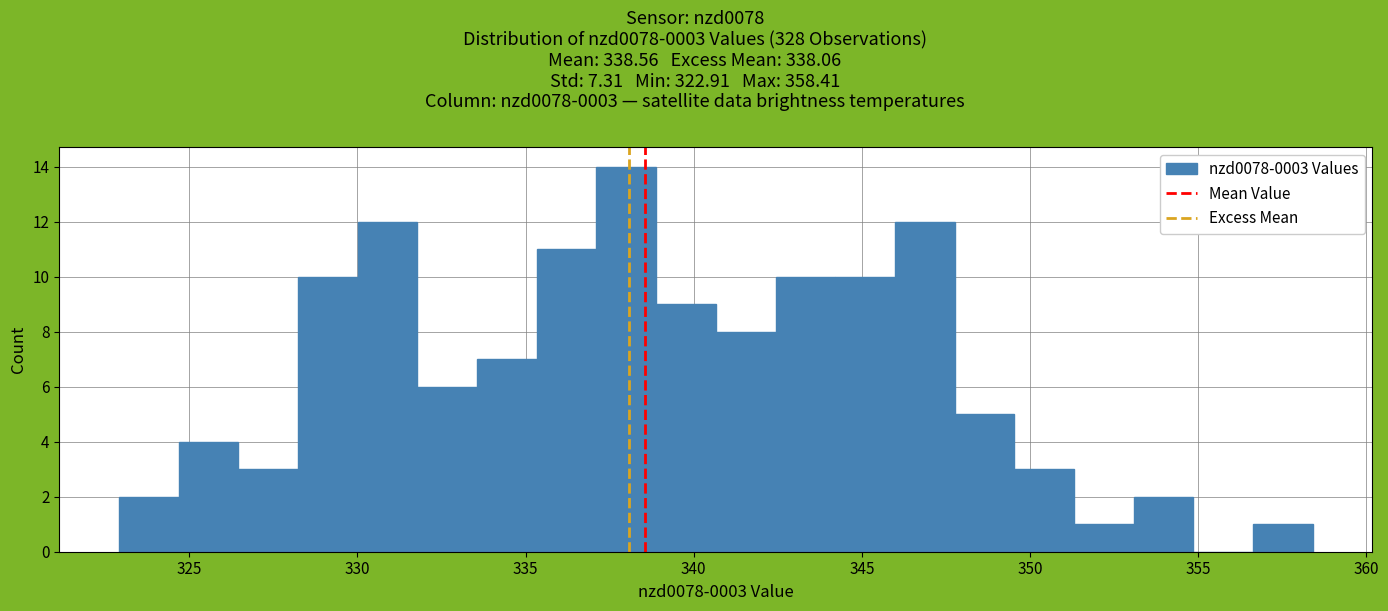

Read against the x-axis, roughly where is the centre of the tallest bar?

338.0